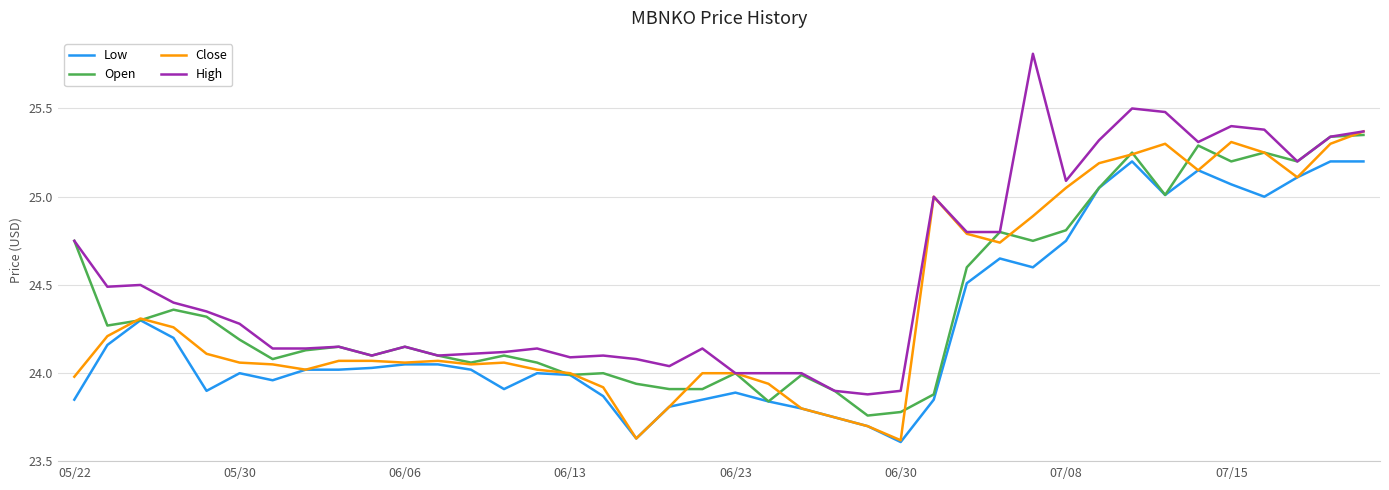

What is the maximum value shown in the chart?

25.8